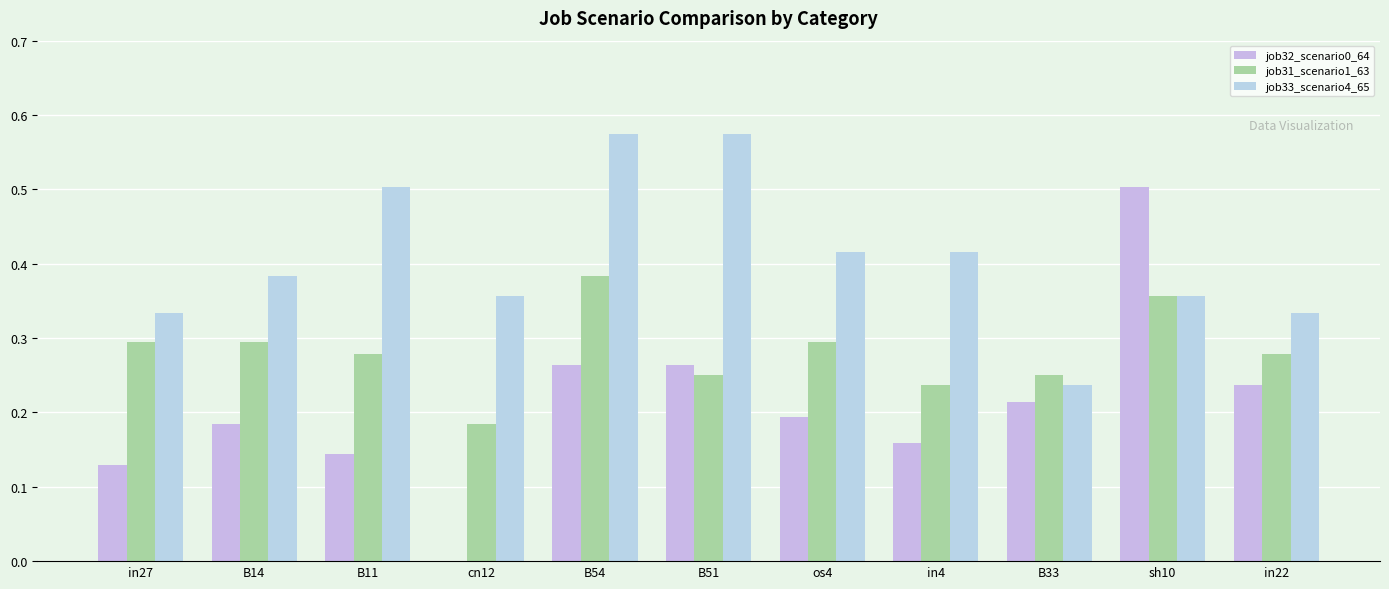

Is it true that job33_scenario4_65 equals 0.3 at in27?

True